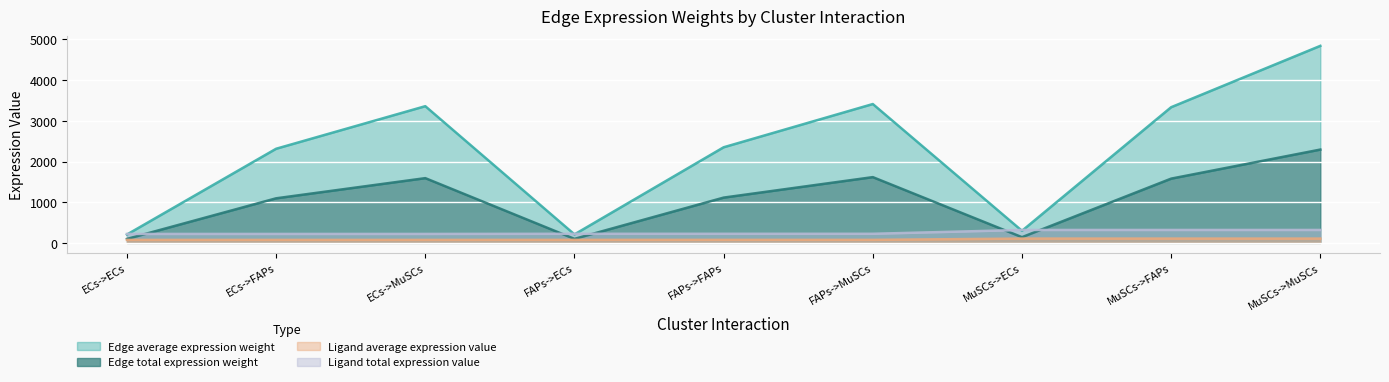

What are all the series names shown in the legend?

Edge average expression weight, Edge total expression weight, Ligand average expression value, Ligand total expression value